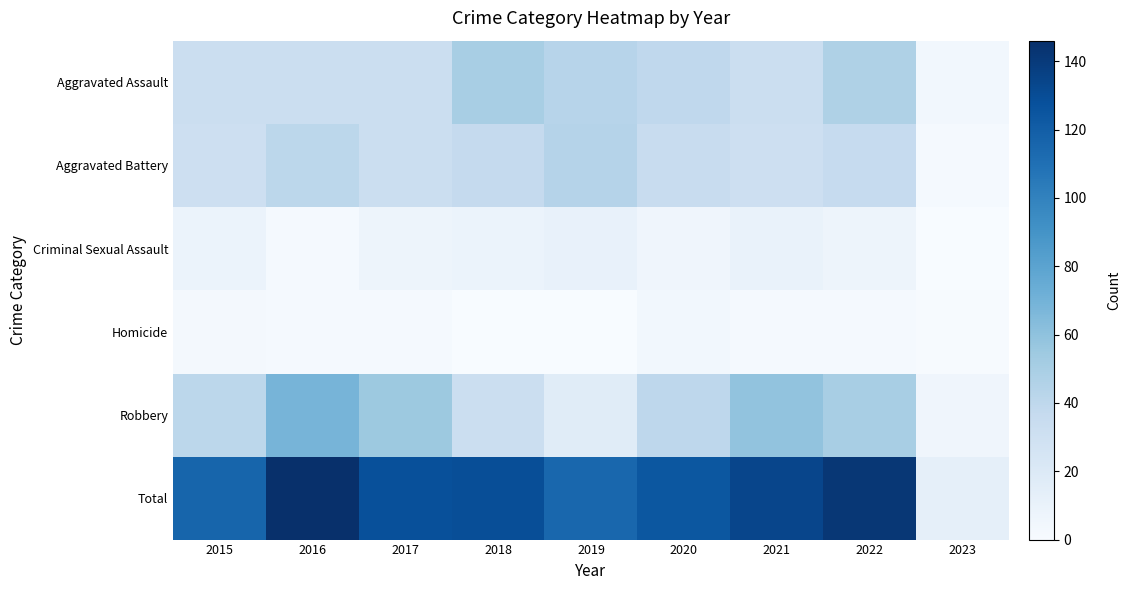

What is the total value across all series at 2019?

230